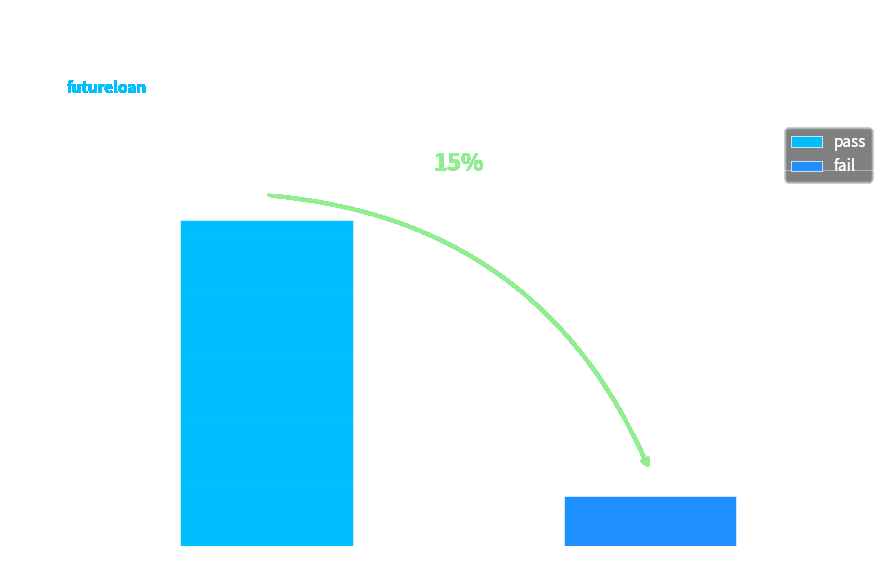

List the series in order of their peak value, highest first.

pass, fail